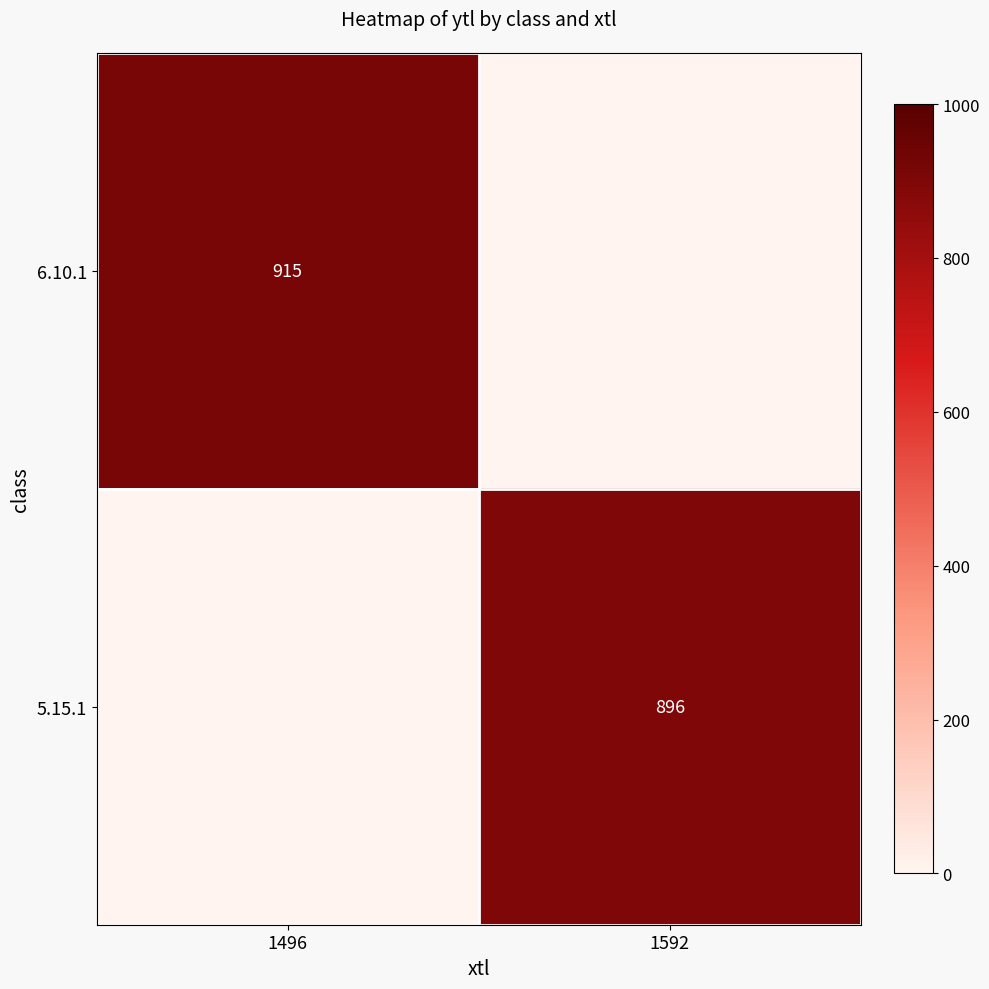

The 5.15.1 series shows 896 at 1592. True or false?

True